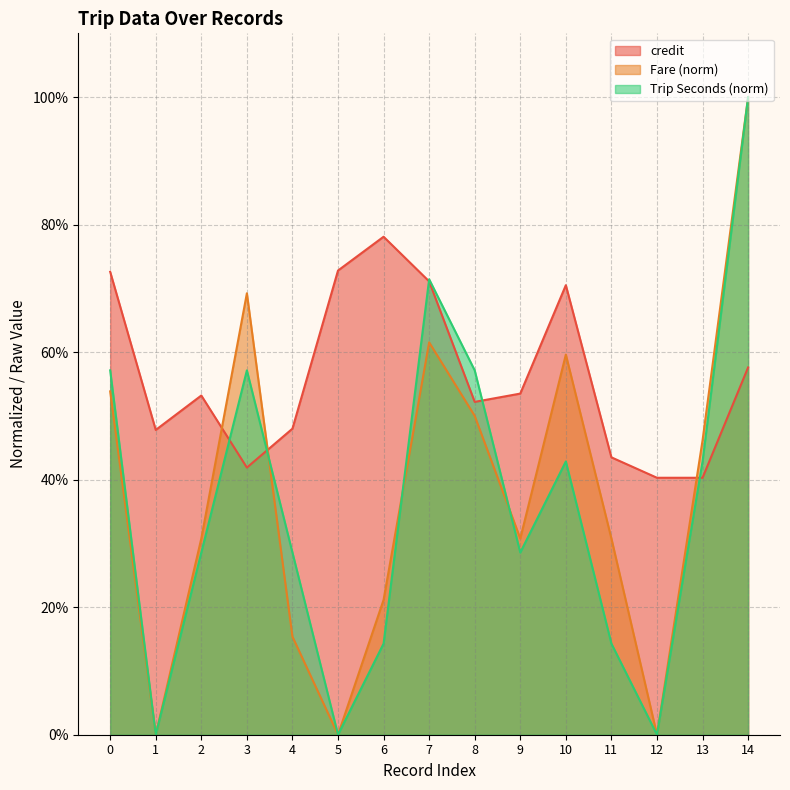

At 3, list the series in order from largest to smallest.

Fare (norm), Trip Seconds (norm), credit